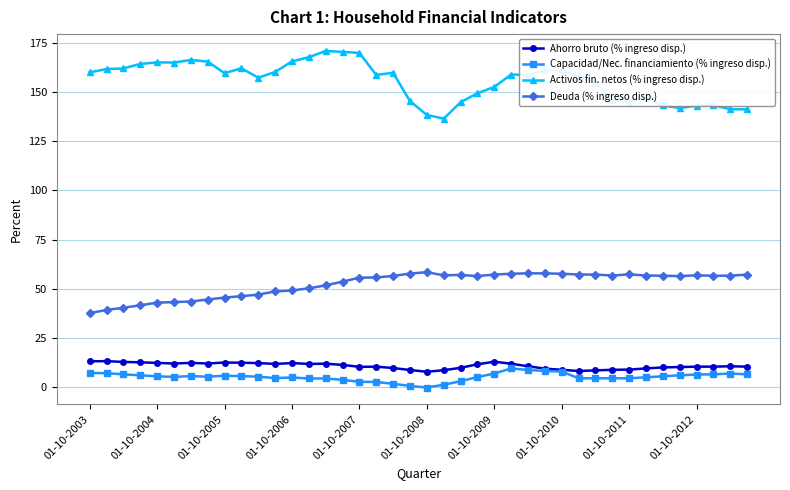

True or false: Capacidad/Nec. financiamiento (% ingreso disp.) has more than 2 points higher than both neighbors.

True